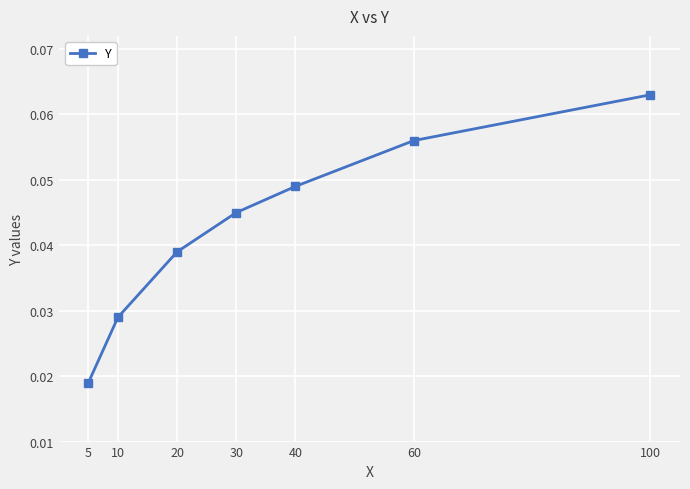

How many values are between 0 and 1?

7